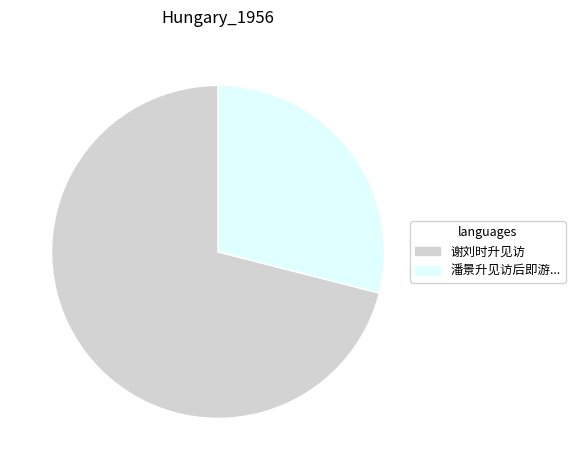

Does any single category account for the majority?

Yes